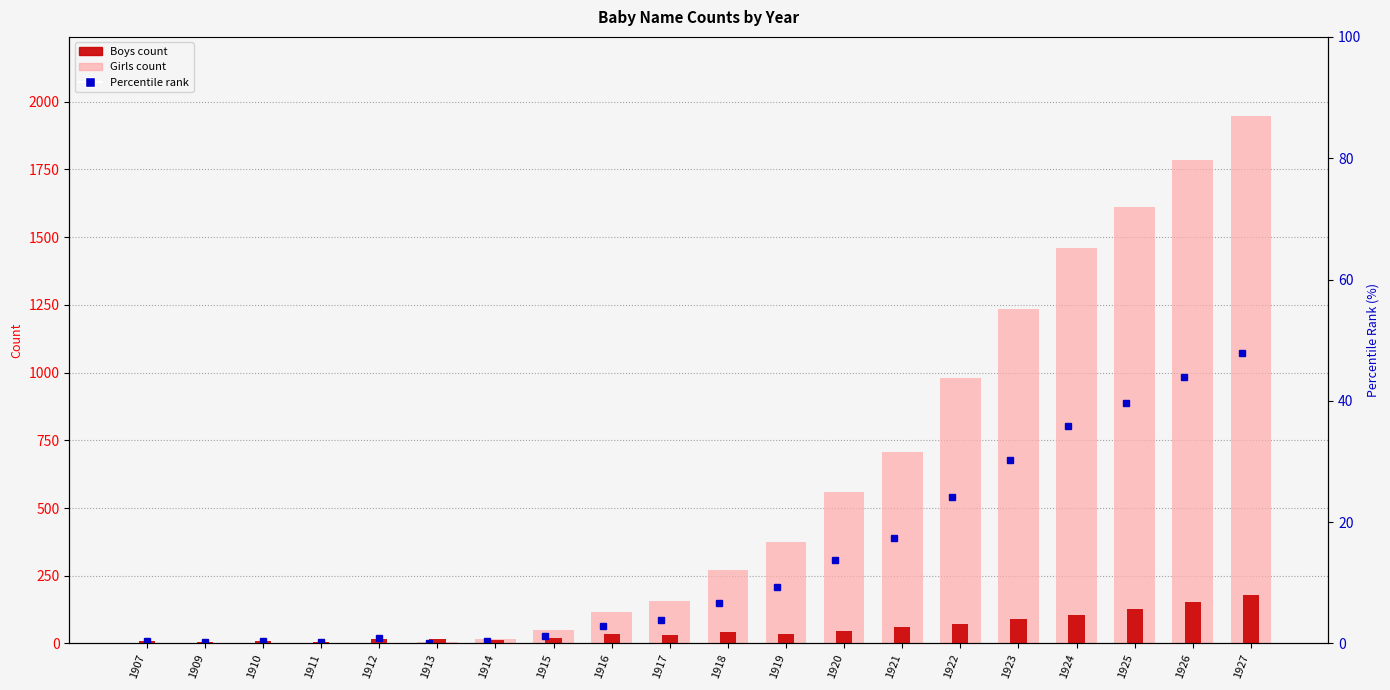

Is it true that Boys equals 71 at 1922?

True